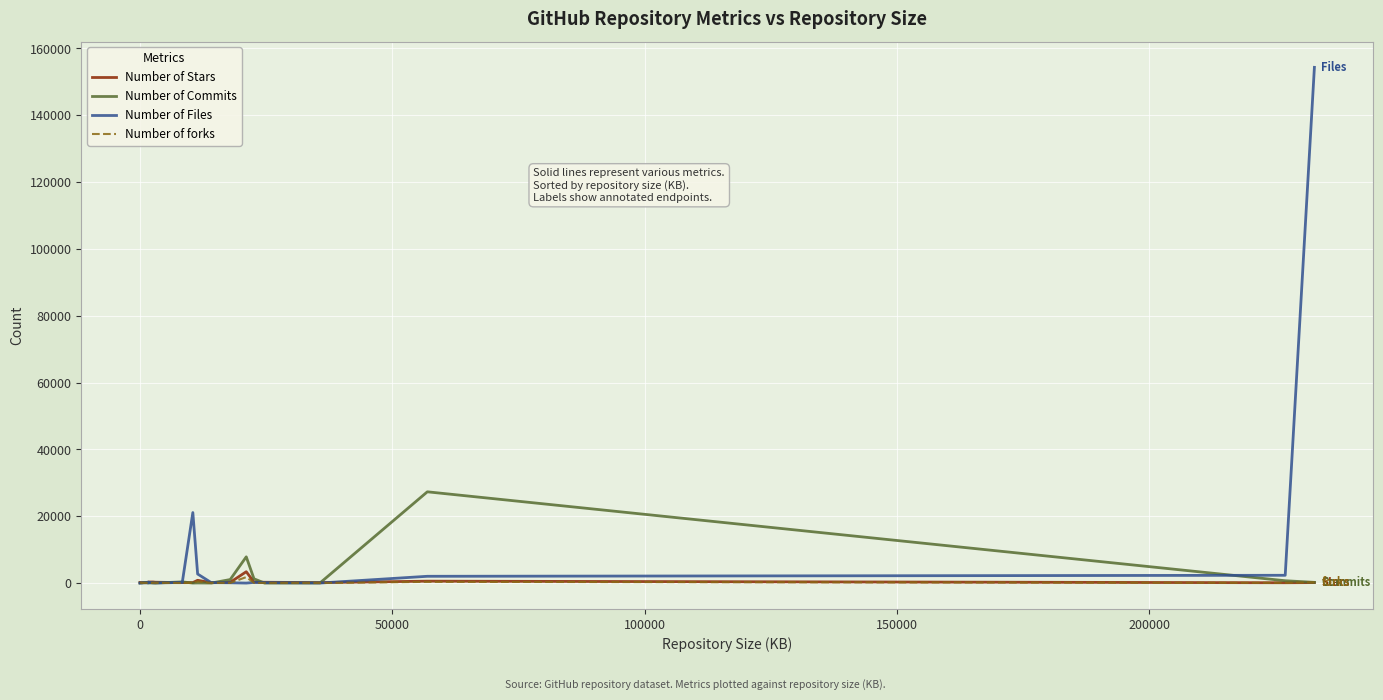

Which series has the largest range (max minus min)?

Number of Files